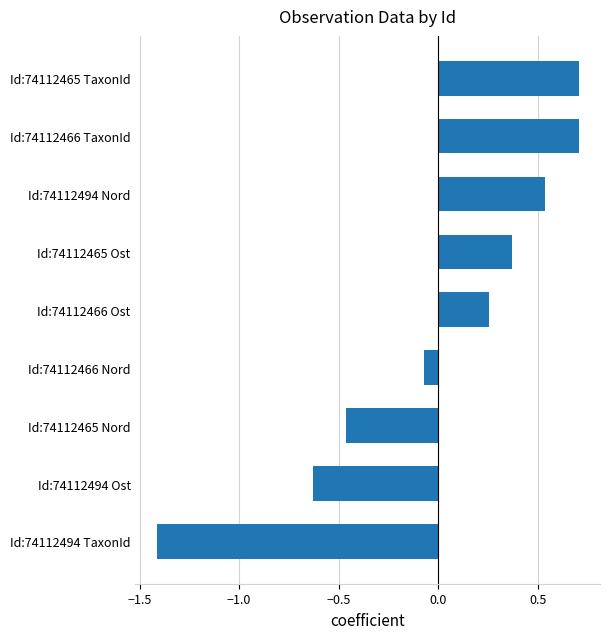

Is it true that the value at Id:74112494 TaxonId is -1.4?

True